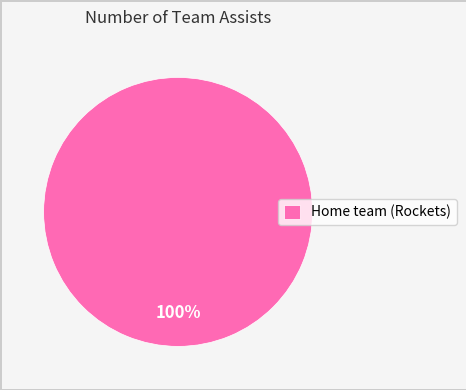

What percentage is the Home team (Rockets) slice, to the nearest percent?

100%